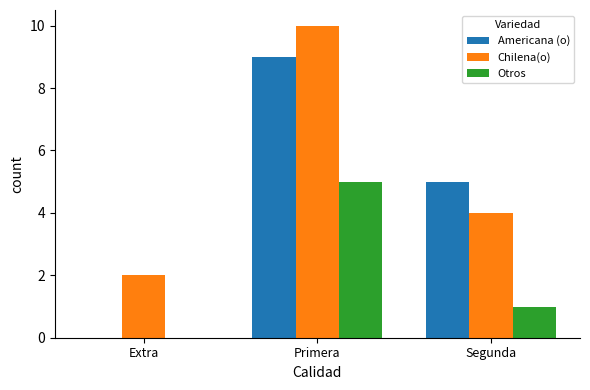

Is it true that Americana (o) equals 7 at Segunda?

False